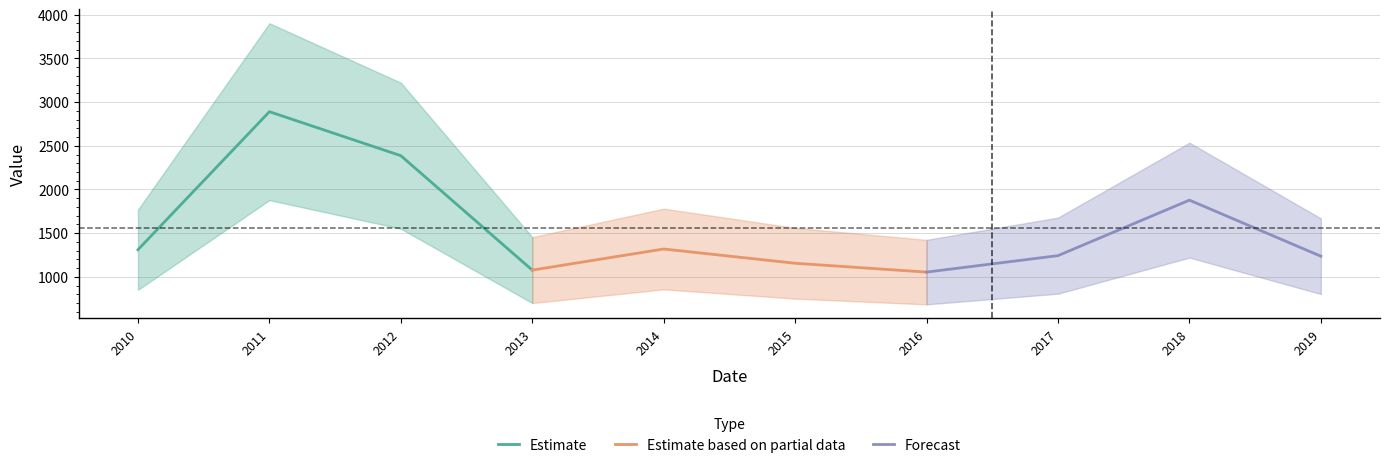

How many interior local peaks does the Estimate series have?

1